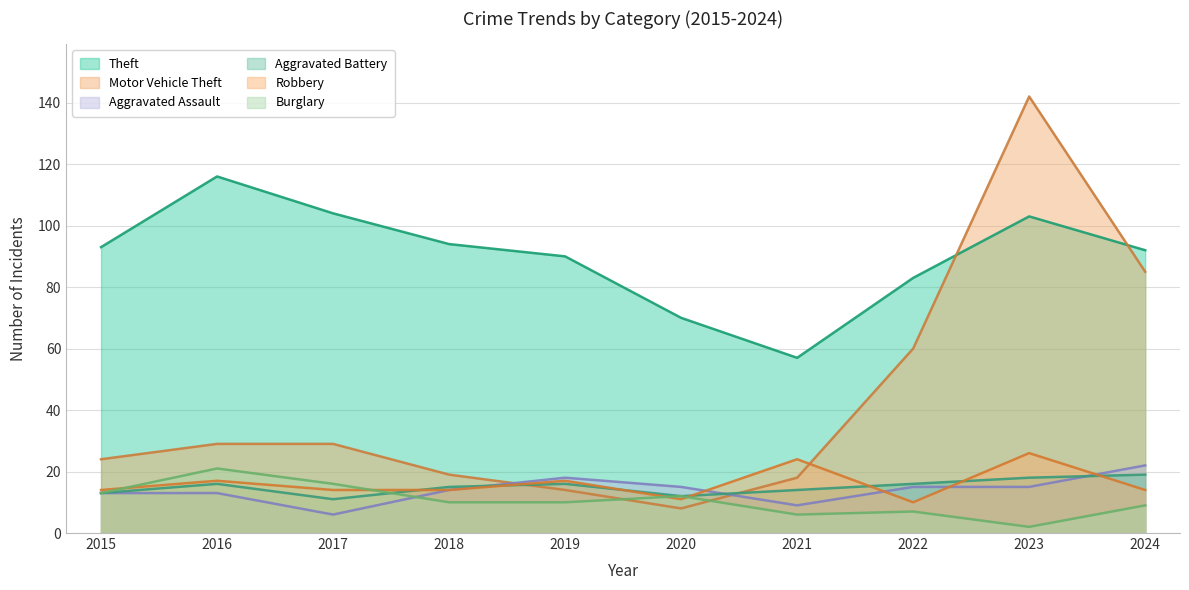

At which category is the sum across all series the highest?

2023